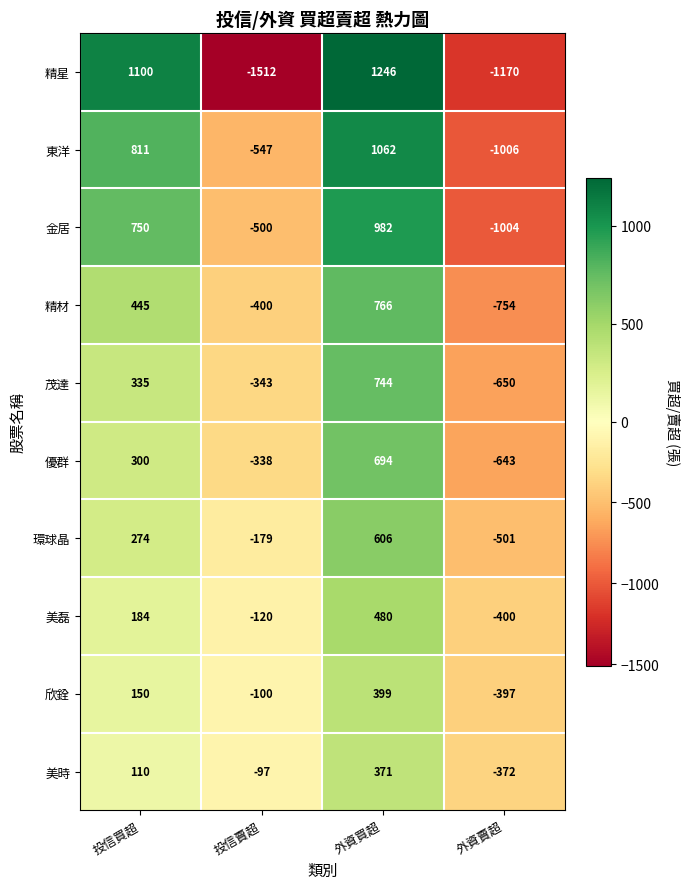

What is the lowest value of the 美磊 series?

-400